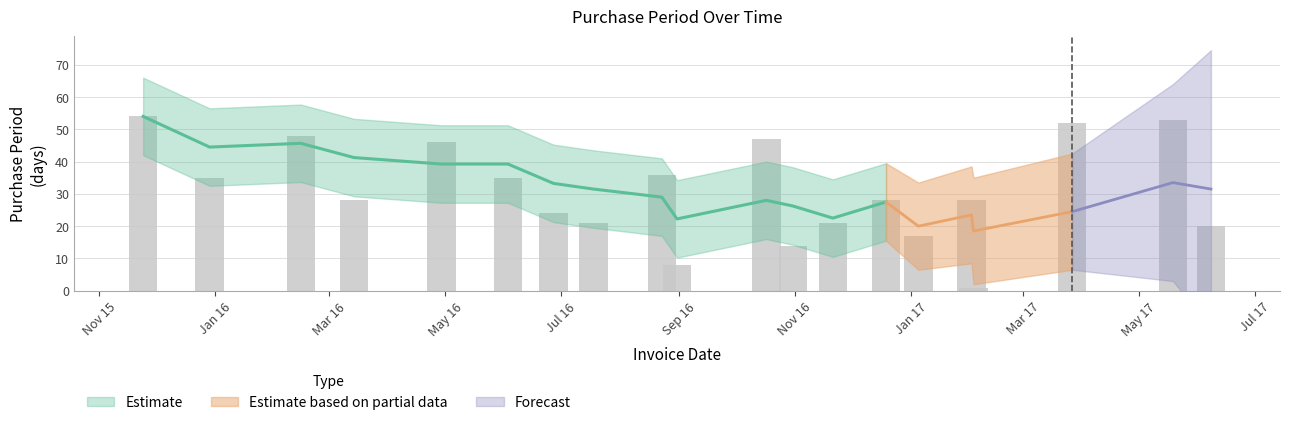

How many bars are there in total?

20